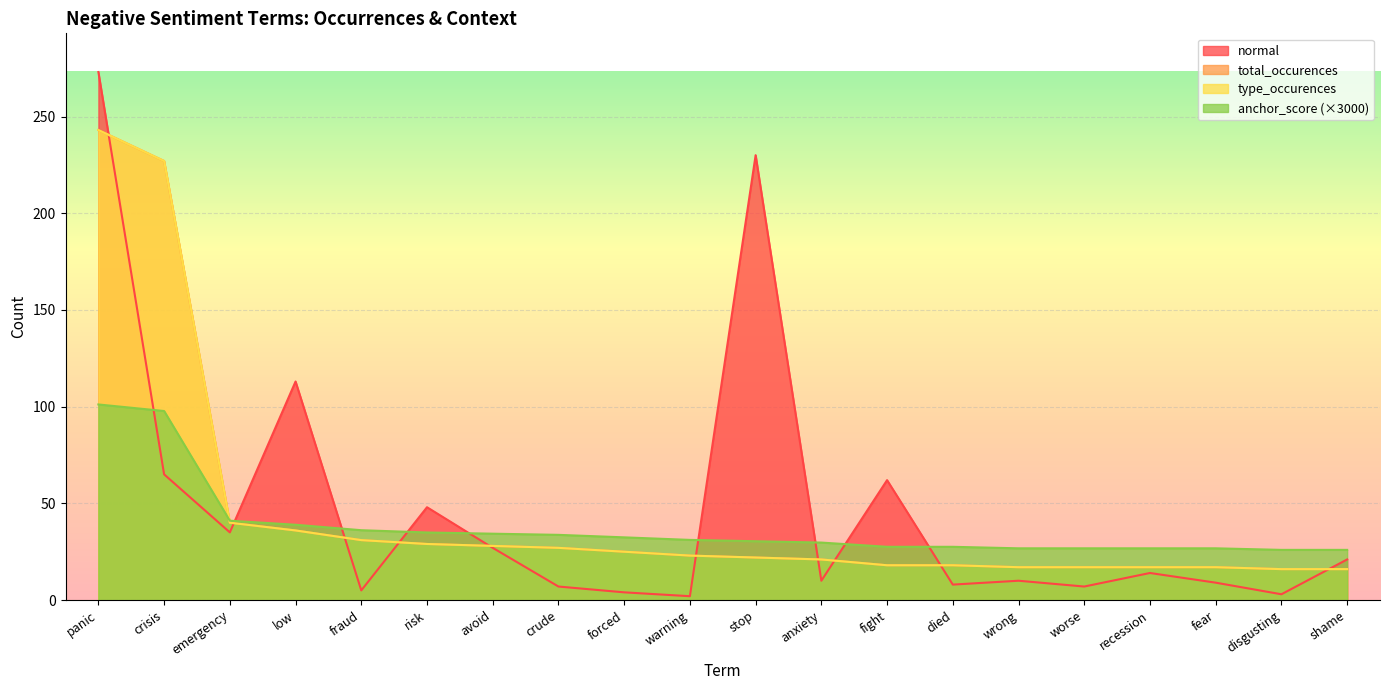

Which series changed the most between panic and stop?

total_occurences